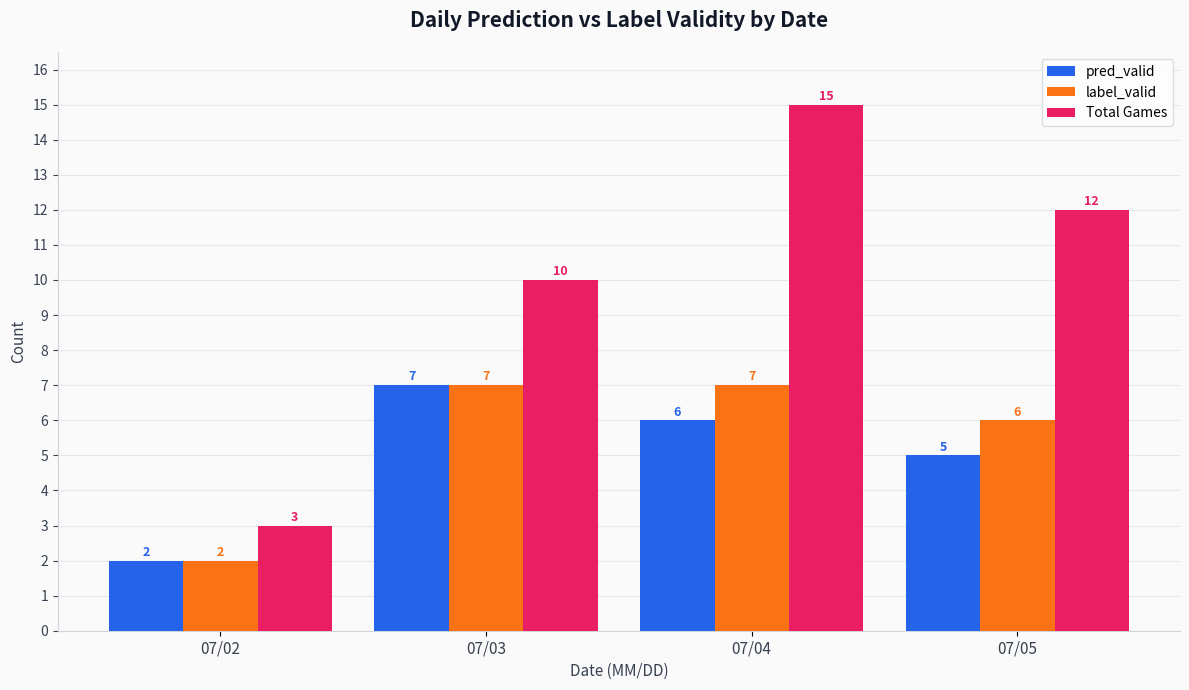

How many categories are shown in the chart?

4